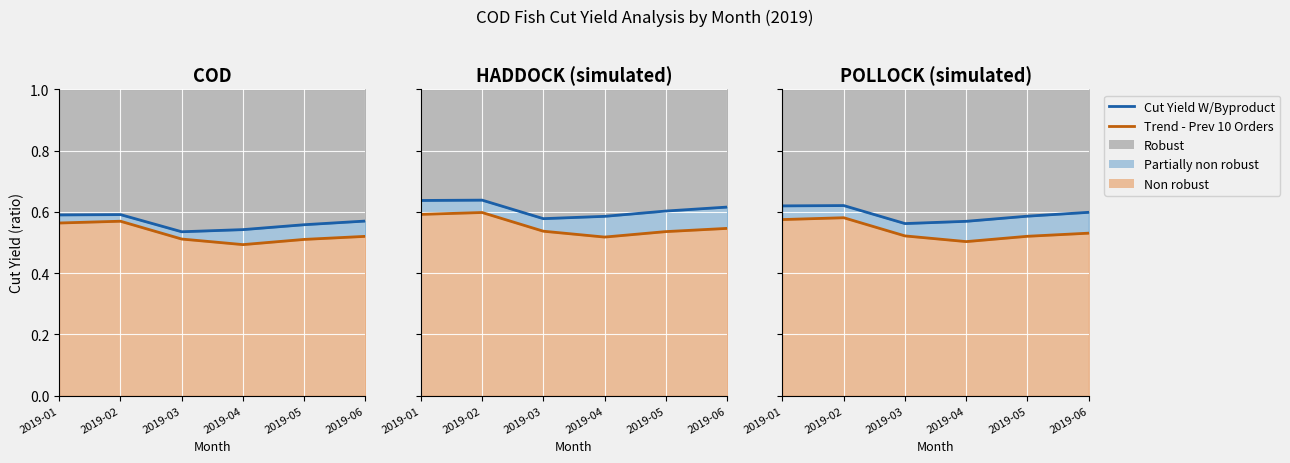

True or false: Cut Yield W/Byproduct and Trend - Previous 10 Orders cross at least once.

False